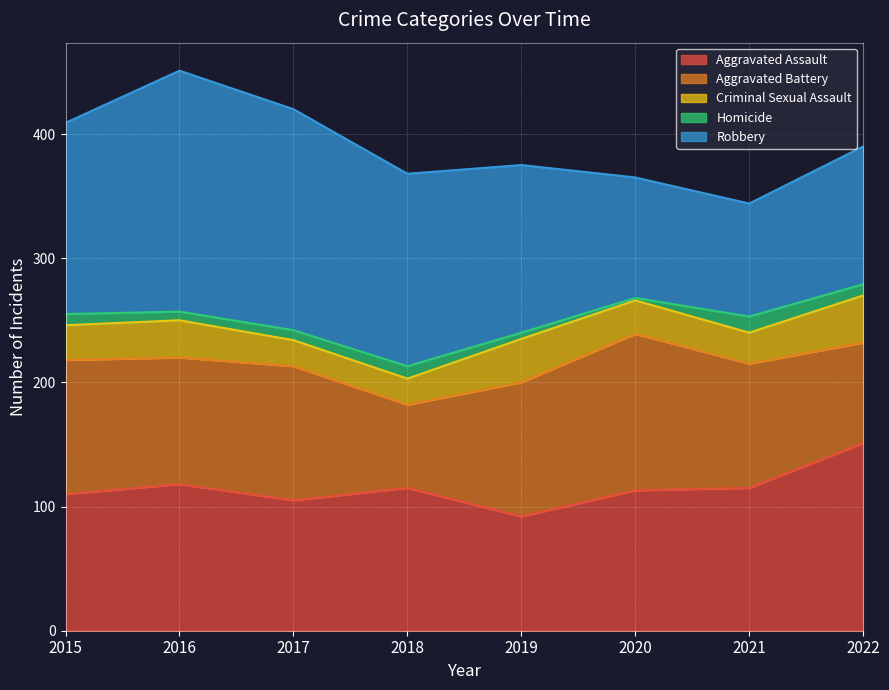

What is the sum of all Homicide values?

63